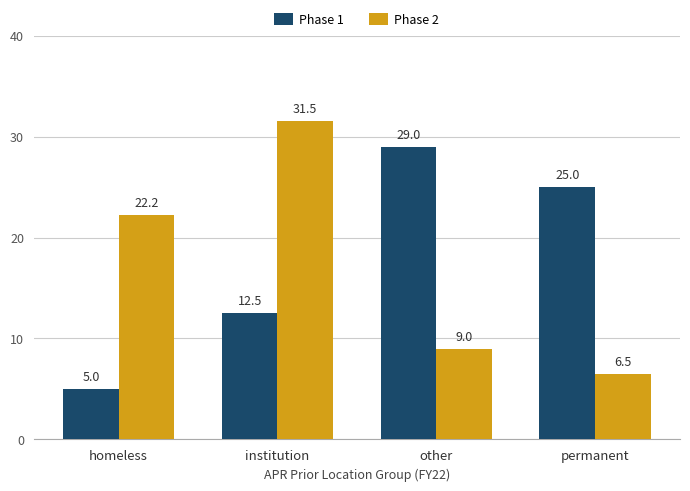

At which category is the sum across all series the highest?

institution